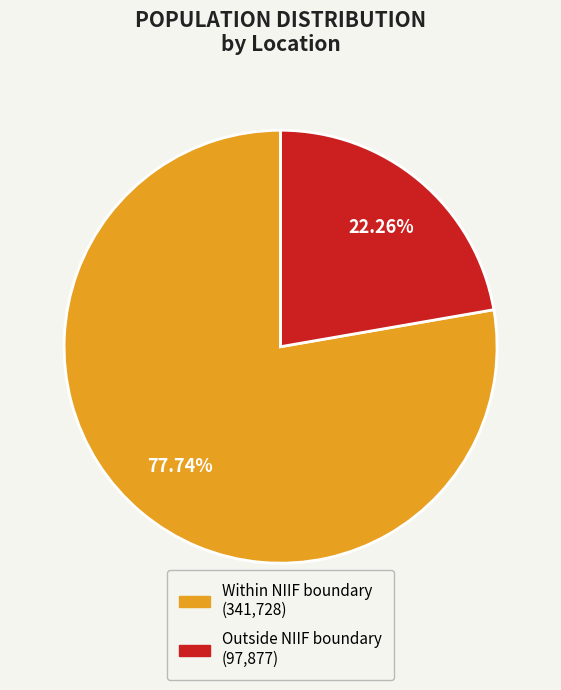

Which slice is the largest?

Within NIIF boundary